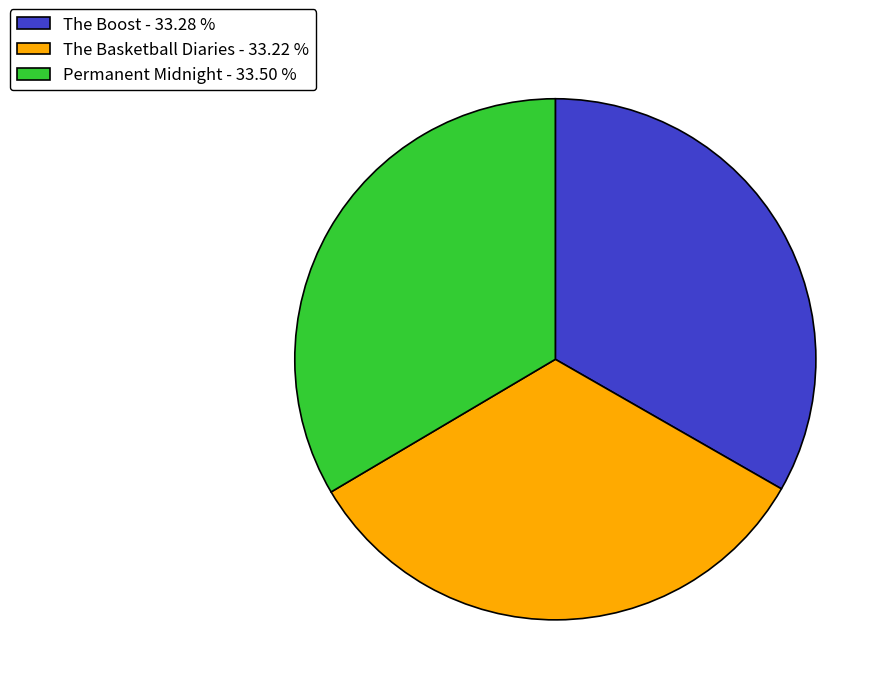

Do The Basketball Diaries - 33.22 % and The Boost - 33.28 % together represent more than half of the pie?

Yes